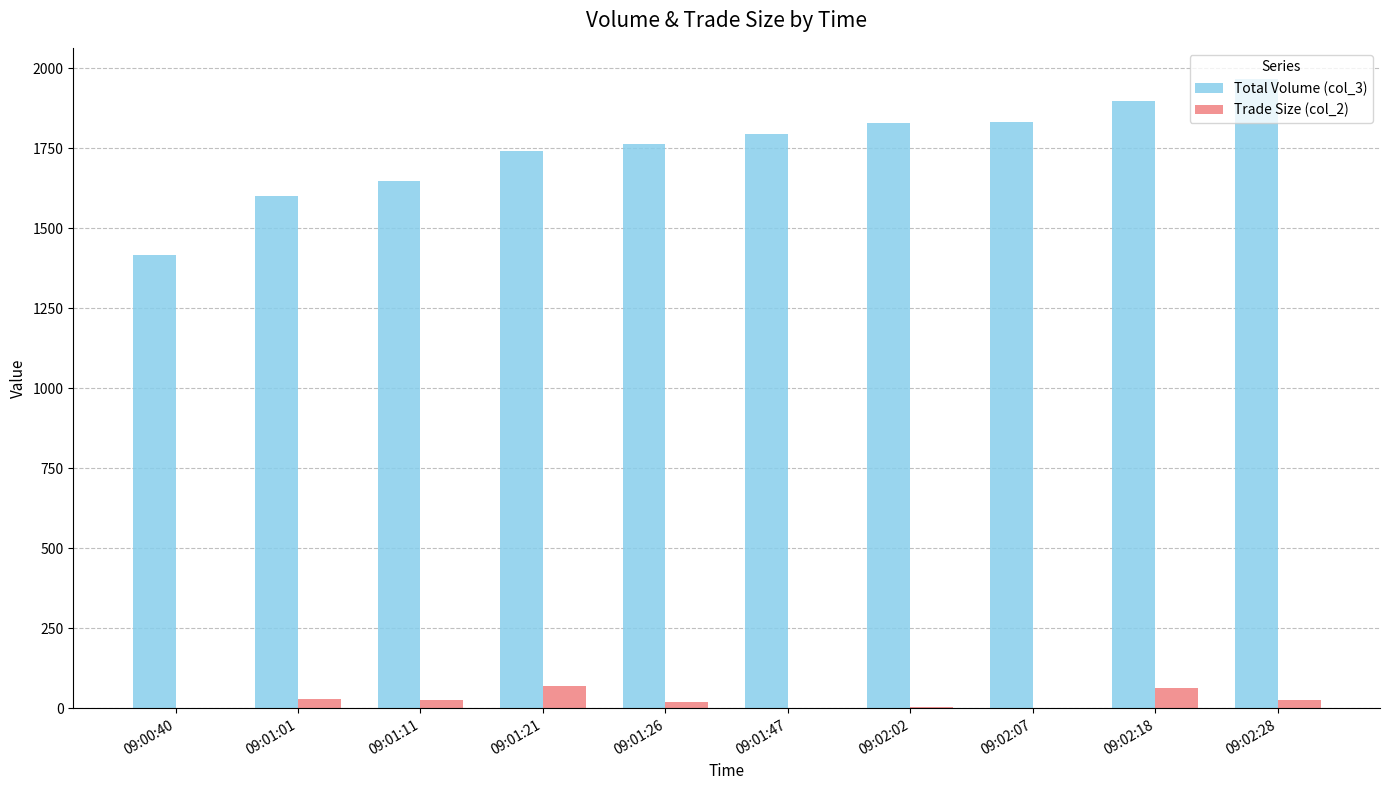

Is the value of Trade Size (col_2) at 09:01:21 greater than the value of Total Volume (col_3) at 09:01:26?

No